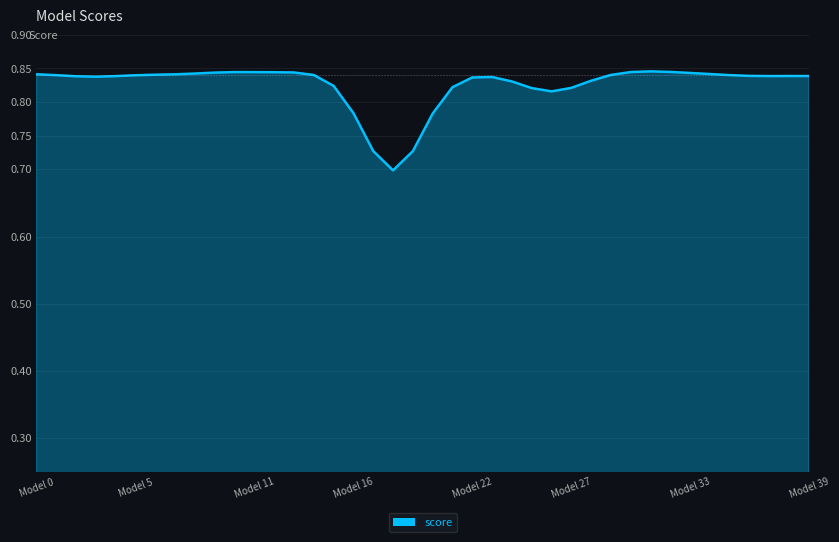

What is the value of the 33rd point from the left?

0.8